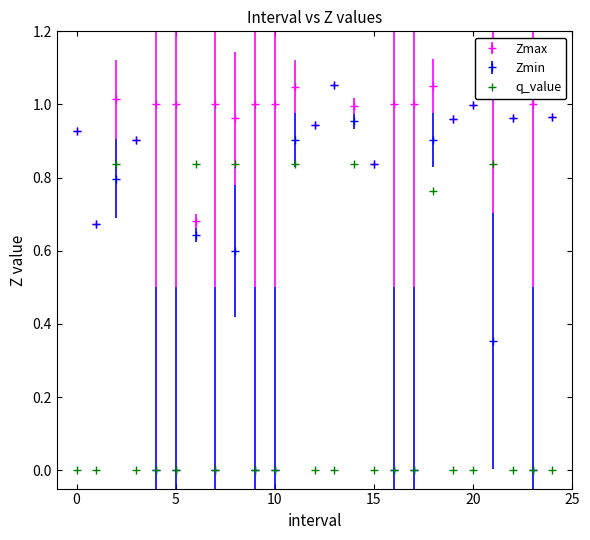

Which series has the largest range (max minus min)?

Zmin